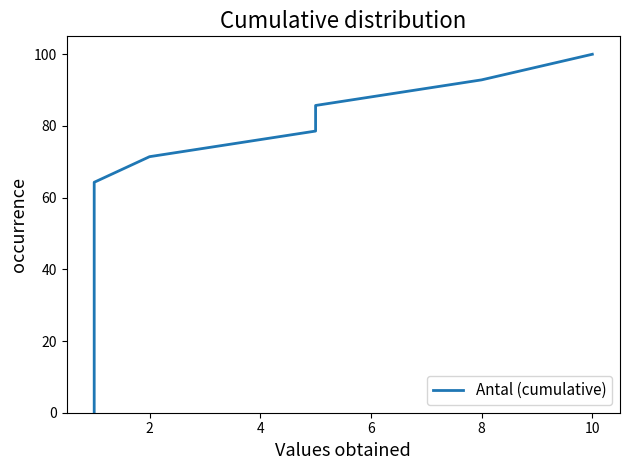

The value at 4 is 9.2. True or false?

False